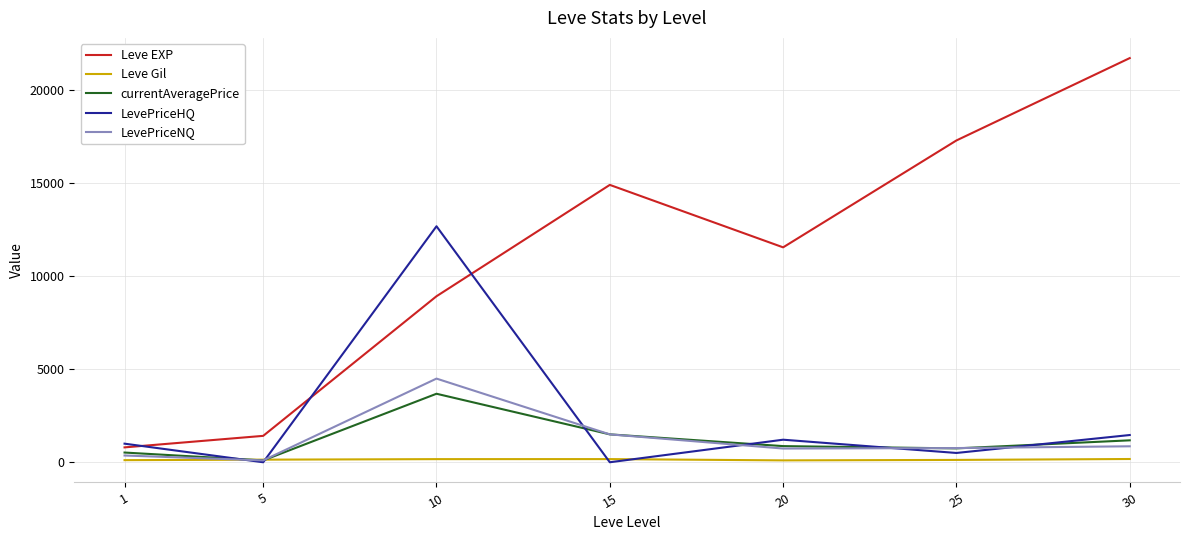

What is the difference between the currentAveragePrice values at 10 and 5?

3585.5